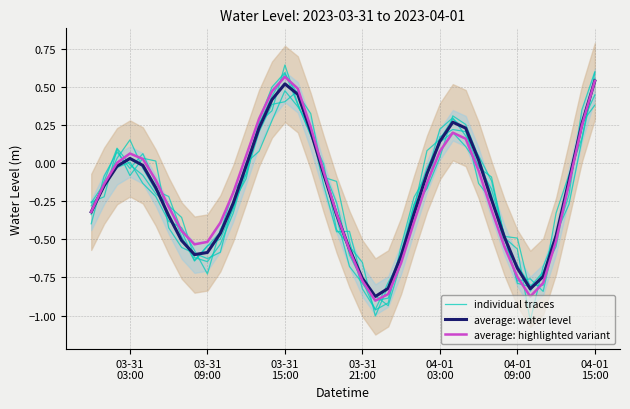

True or false: individual traces has more than 0 points higher than both neighbors.

True